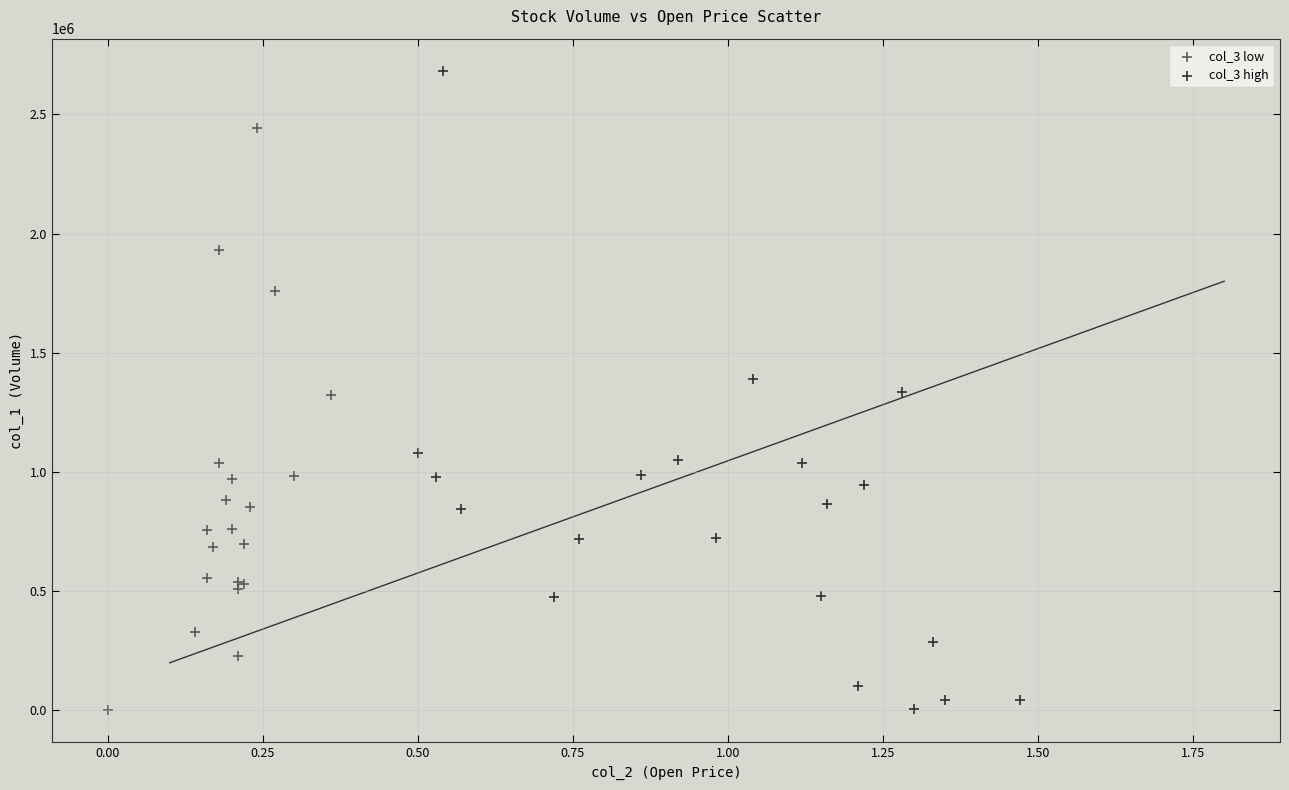

Which series has the largest Y range (max minus min)?

col_3 high